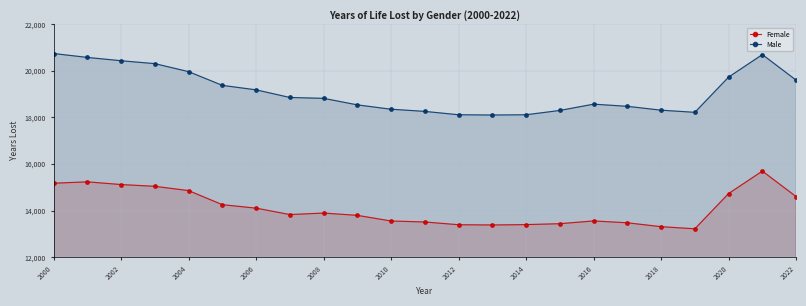

What are all the series names shown in the legend?

Female, Male